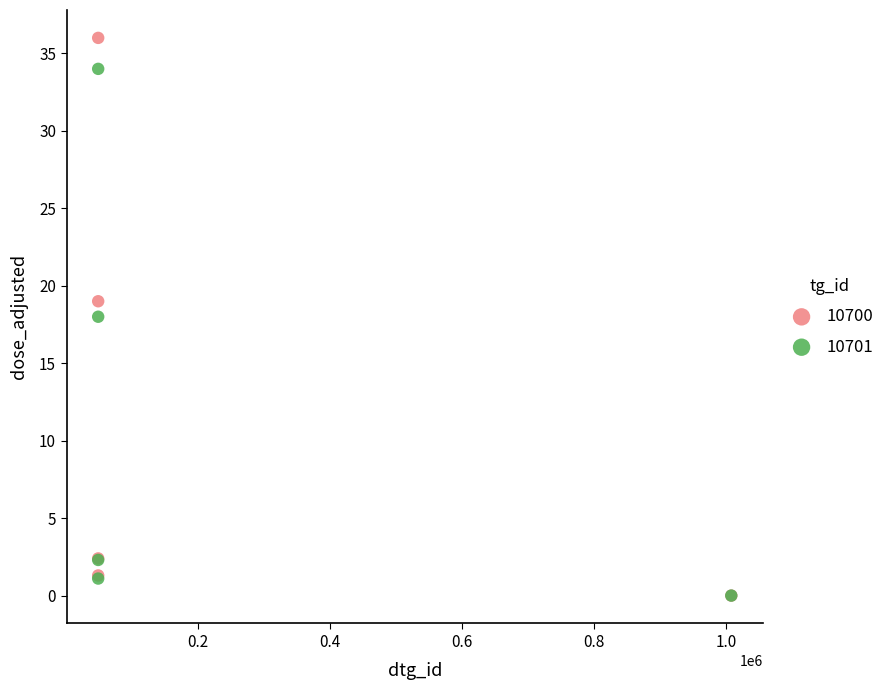

What are all the series names shown in the legend?

10700, 10701